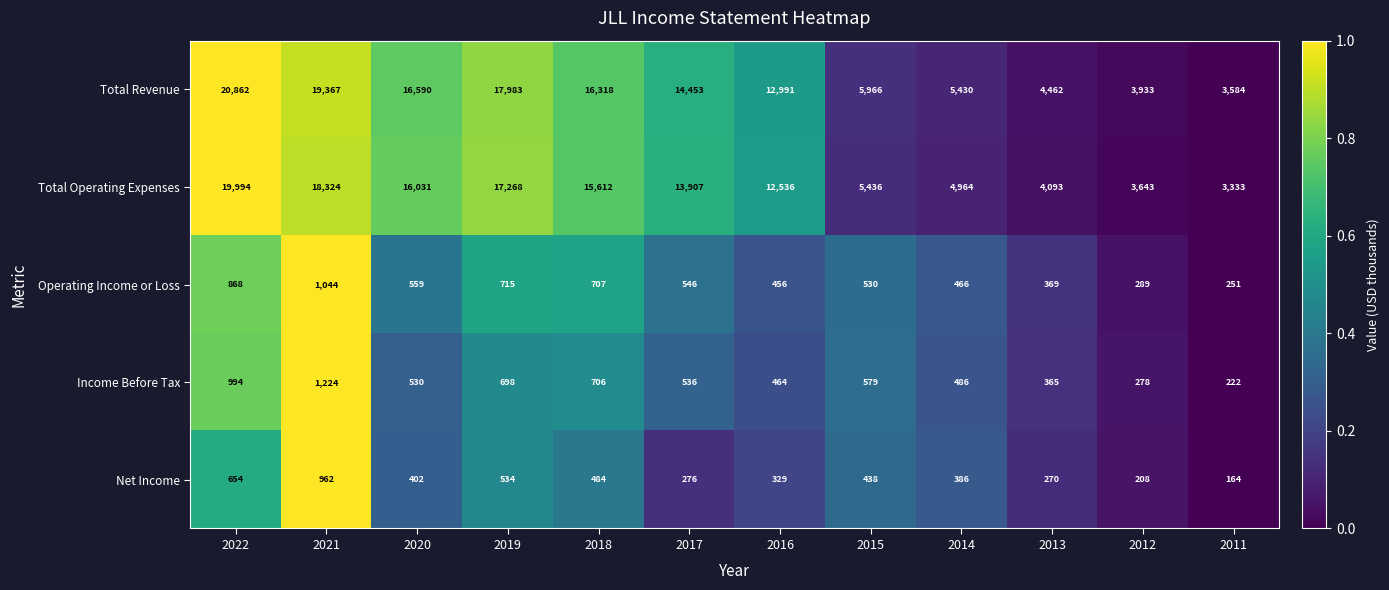

Which label corresponds to the largest value in the chart?

2022